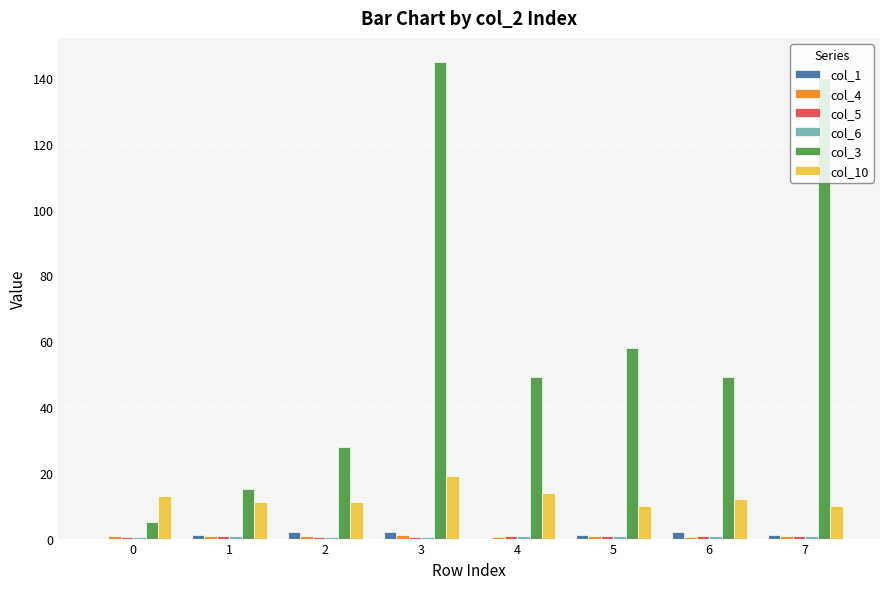

Which series has the largest total across all categories?

col_3